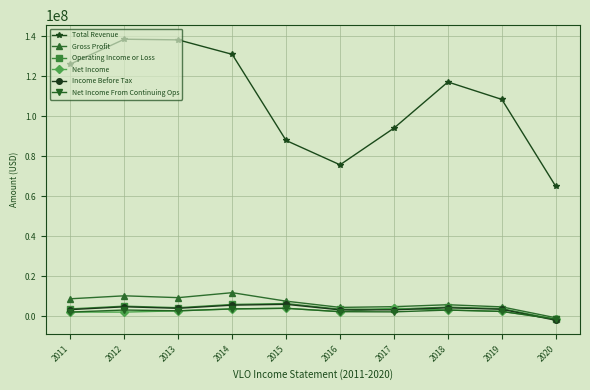

At how many categories does at least one series exceed 111204286?

5